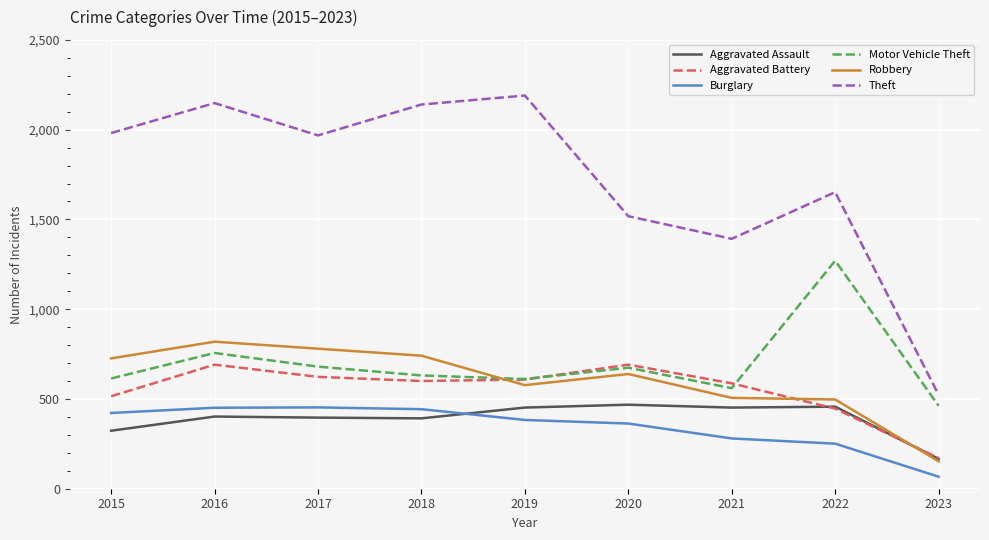

True or false: Aggravated Battery has more than 0 interior local peaks.

True